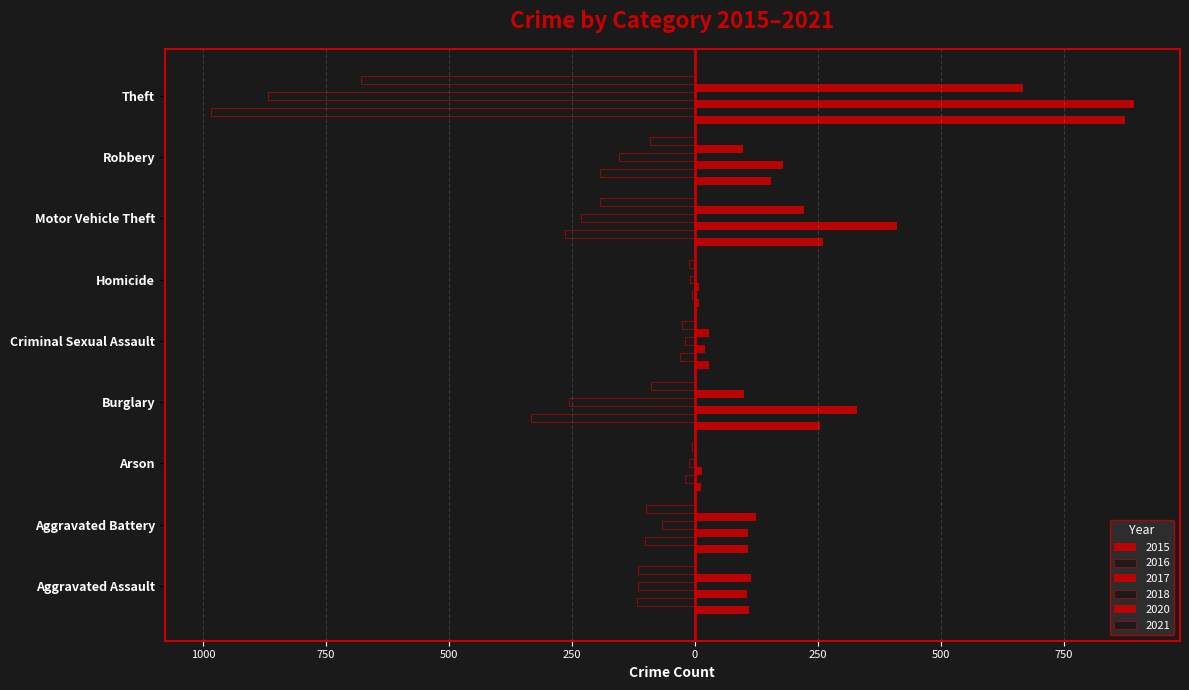

Which category has the lowest value in the 2021 series?

Theft